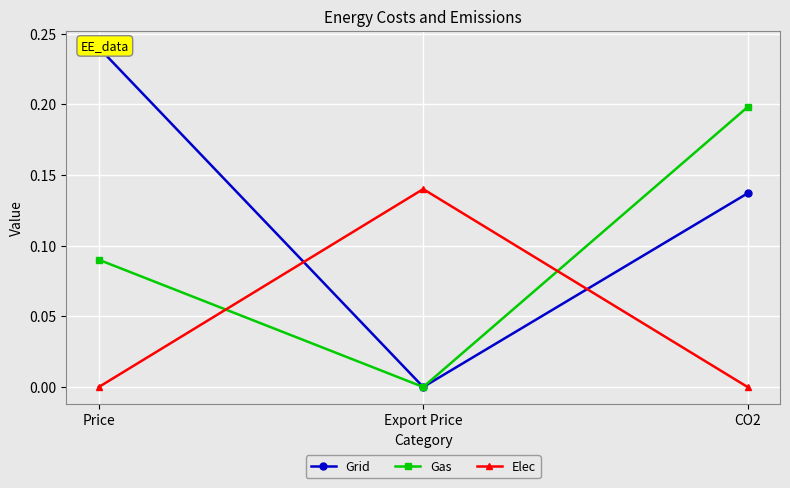

Rank the series at Price from highest to lowest value.

Grid, Gas, Elec